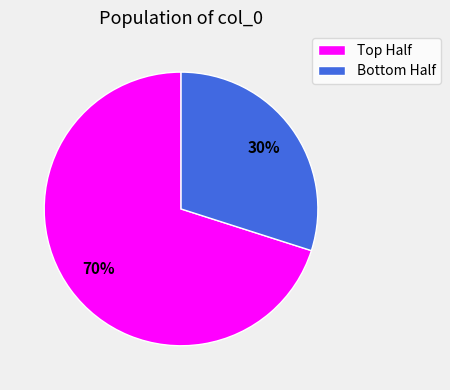

Which category has the biggest portion of the pie?

Top Half